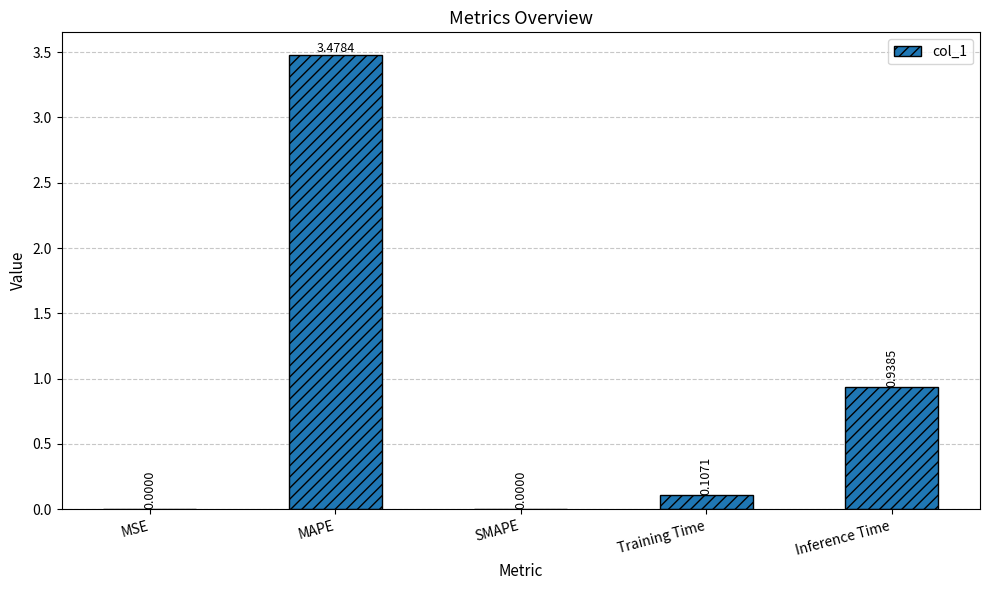

Count the number of values greater than 0.

4